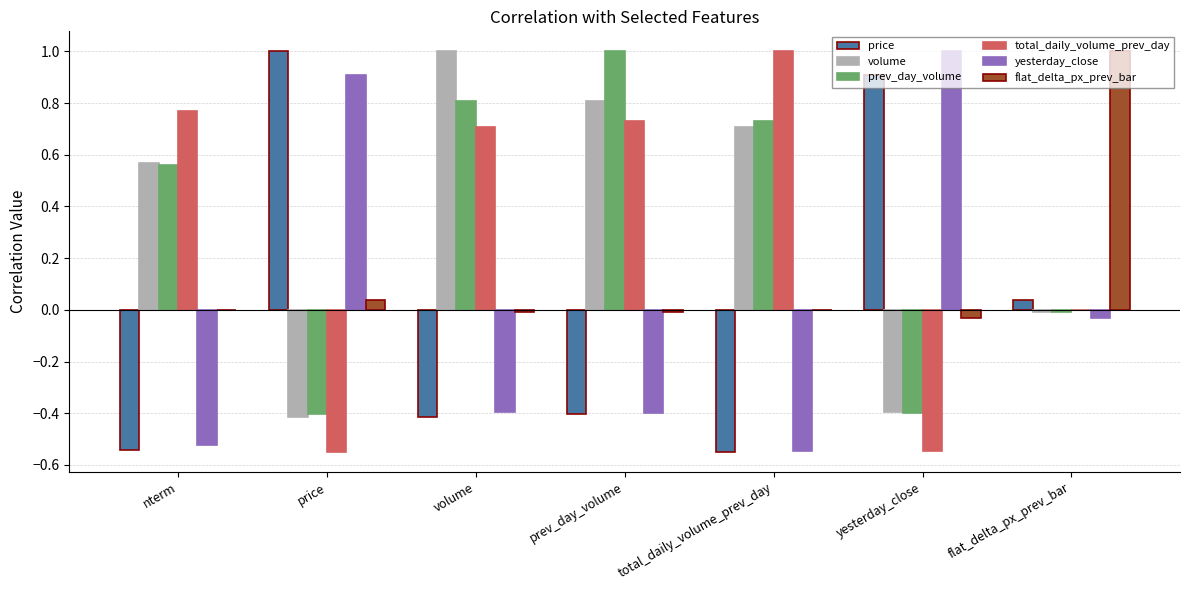

Between nterm and price, which series saw the biggest shift?

price